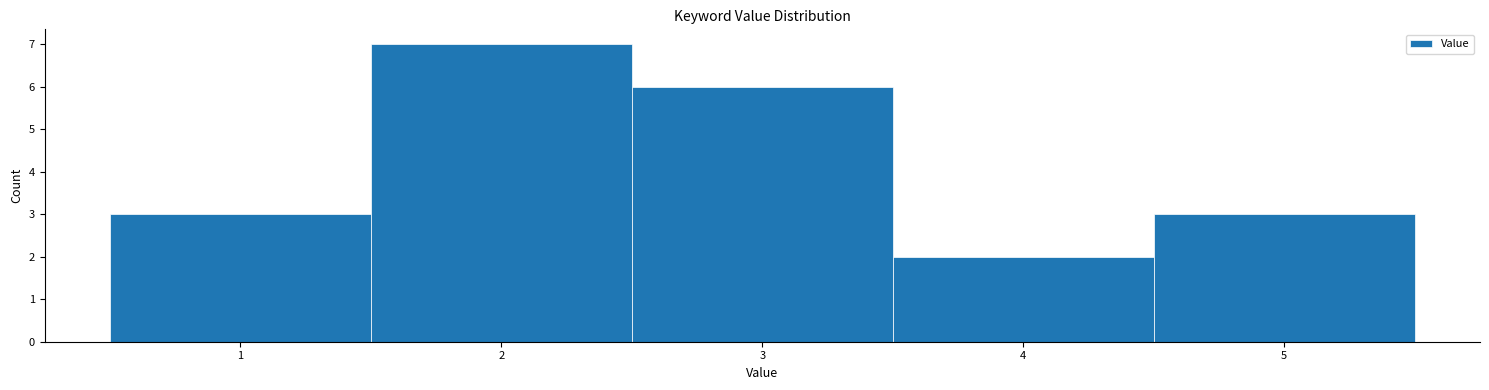

Reading left to right, transcribe this chart: for each bar, give the range it covers on the x-axis and its height. The values are not printed on the chart, so give them approximately, as read against the axis.

0.5 to 1.5: 3
1.5 to 2.5: 7
2.5 to 3.5: 6
3.5 to 4.5: 2
4.5 to 5.5: 3